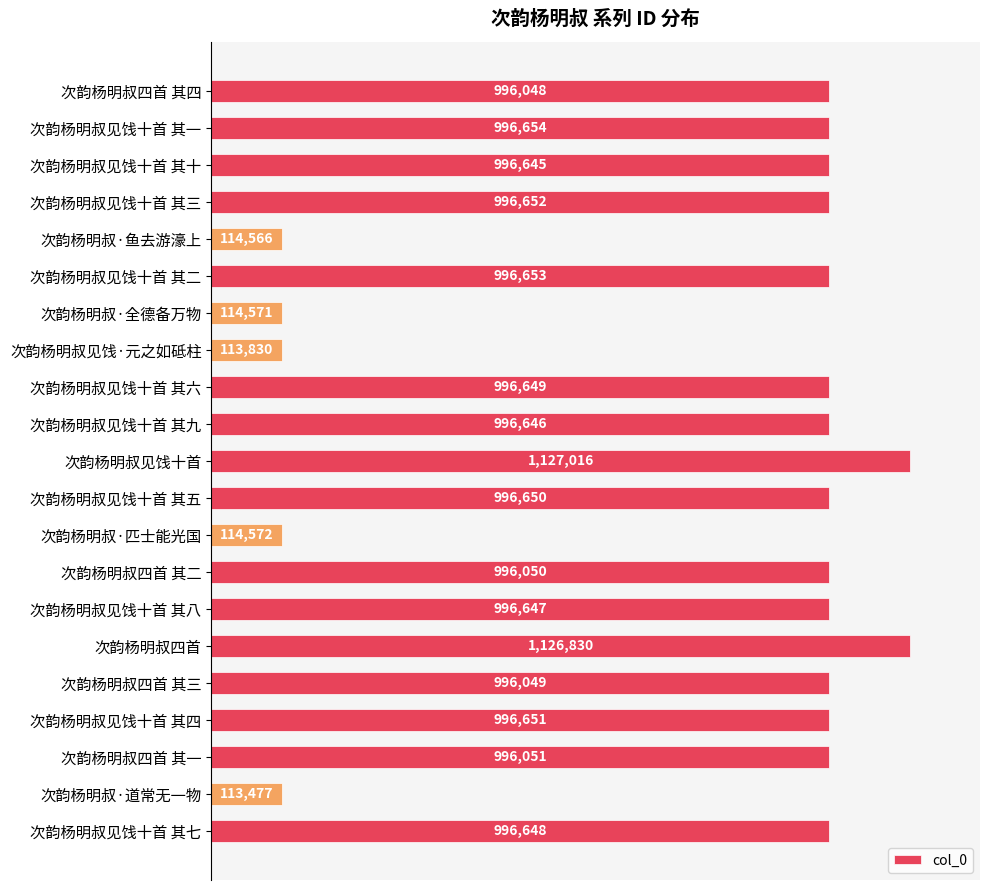

How many bars are there in total?

21